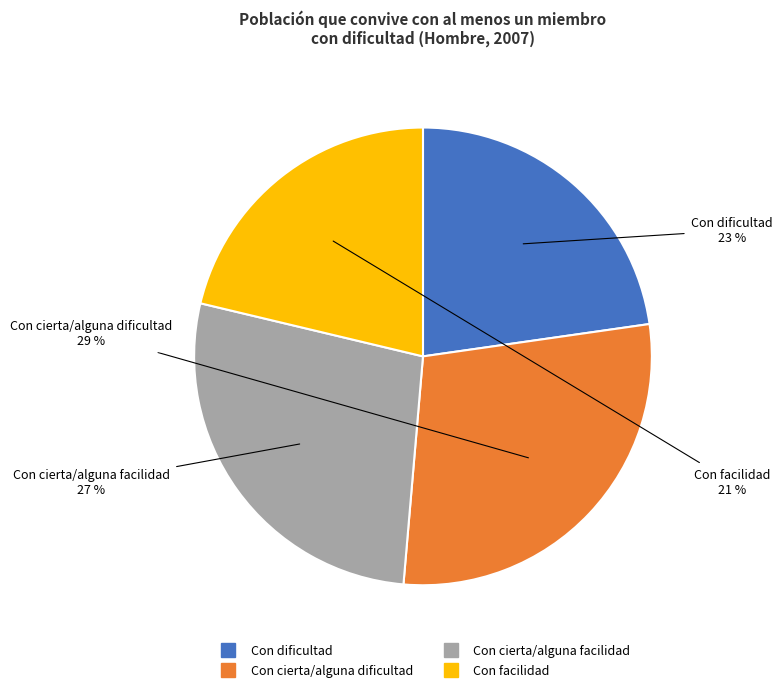

How many segments does this pie chart have?

4